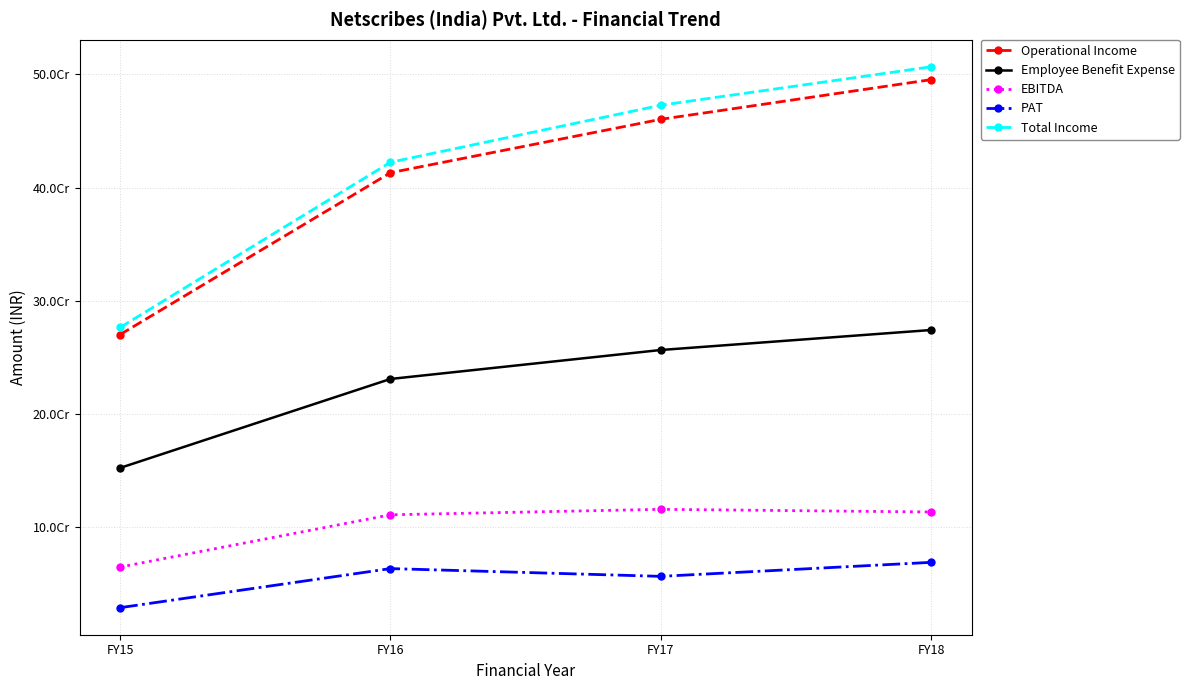

Which series changed the most between FY16 and FY17?

Total Income